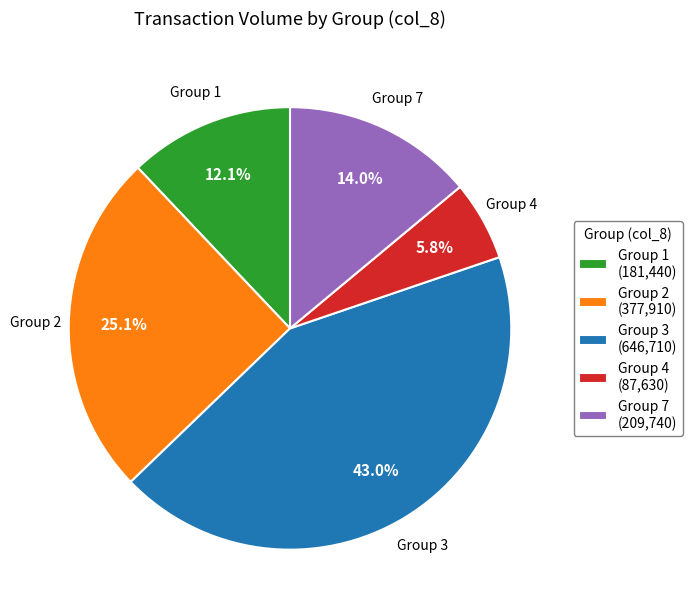

How many segments does this pie chart have?

5